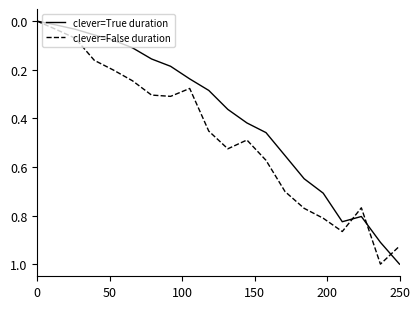

Which series has the largest total across all categories?

clever=False duration